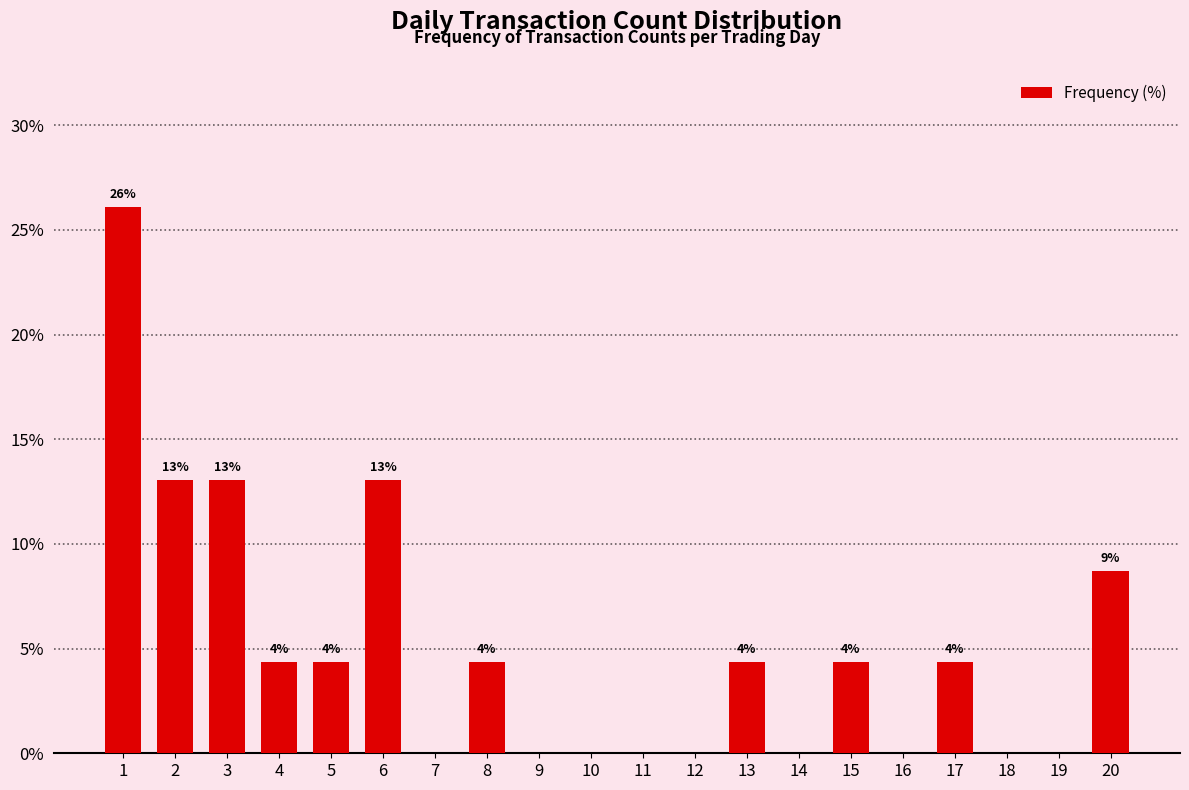

What is the difference between the maximum and minimum values?

26.1